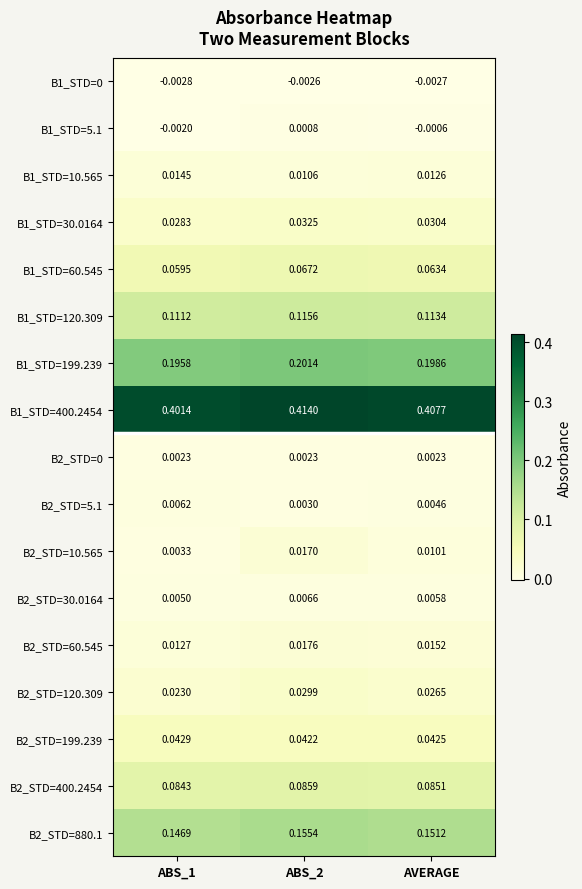

Is the value of B1_STD=400.2454 at ABS_1 greater than the value of B2_STD=199.239 at AVERAGE?

Yes